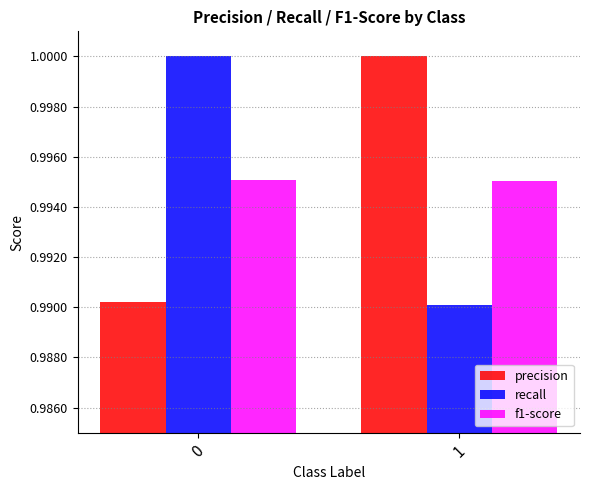

Is it true that recall equals 1.0 at 1?

True